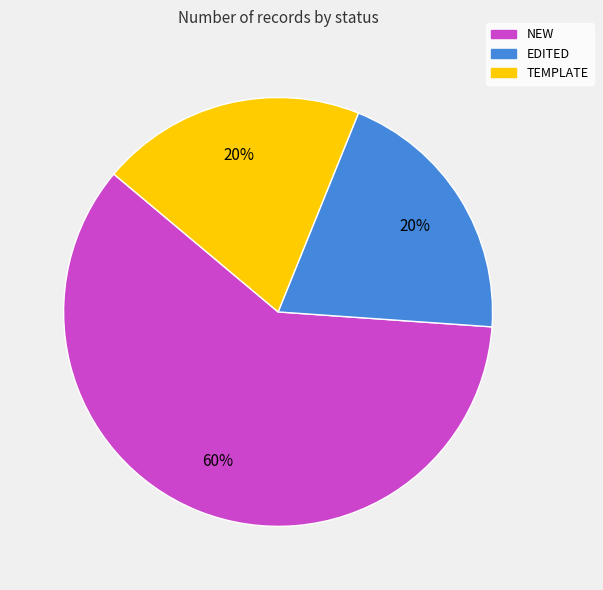

Is the sum of EDITED and NEW greater than half?

Yes